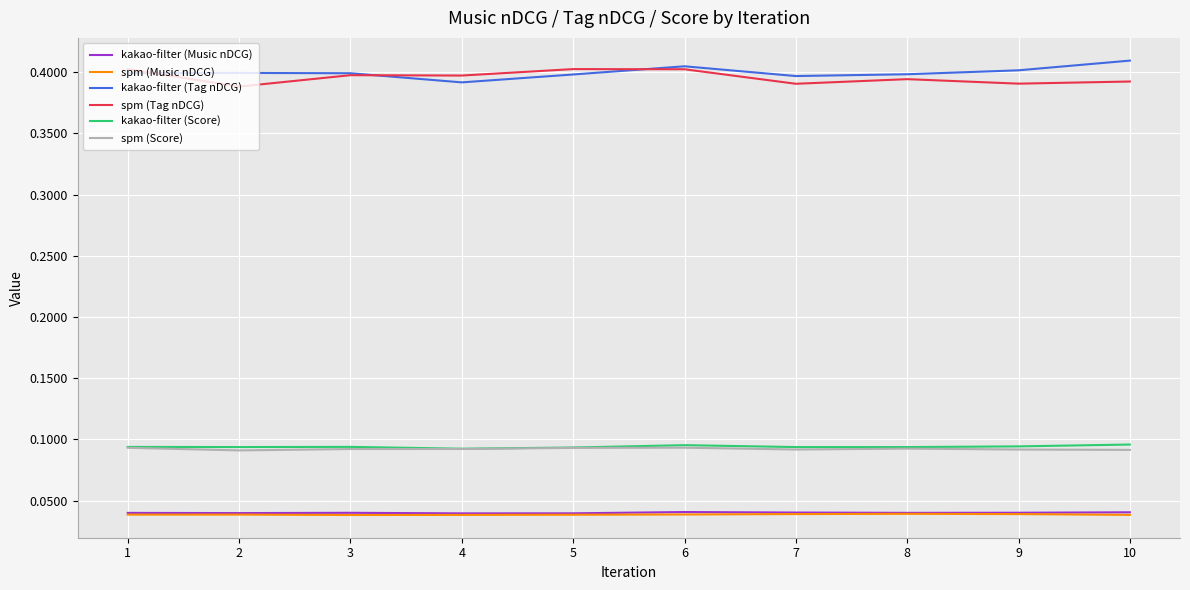

True or false: spm (Score) and spm (Music nDCG) intersect in this chart.

False